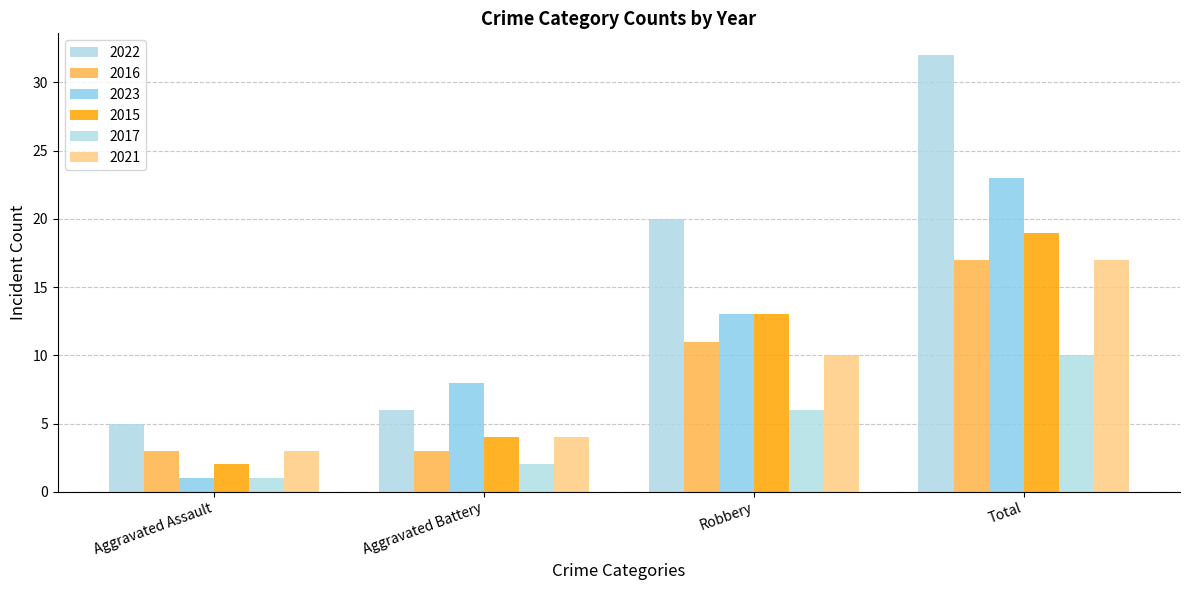

What is the value of the 2016 bar at the 2nd from the left?

3